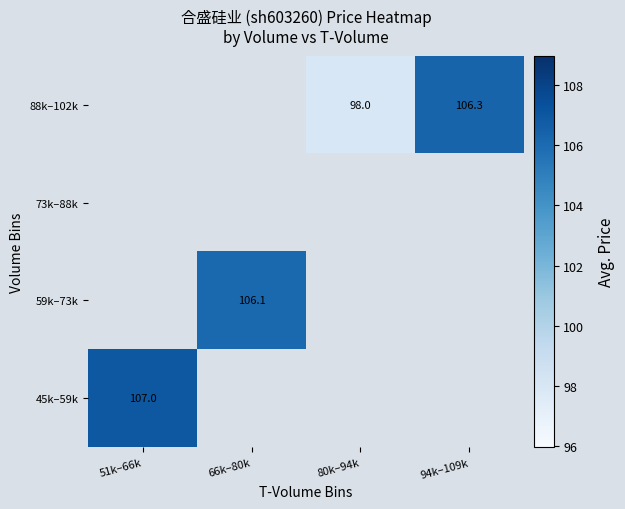

At how many categories does at least one series exceed 103?

3